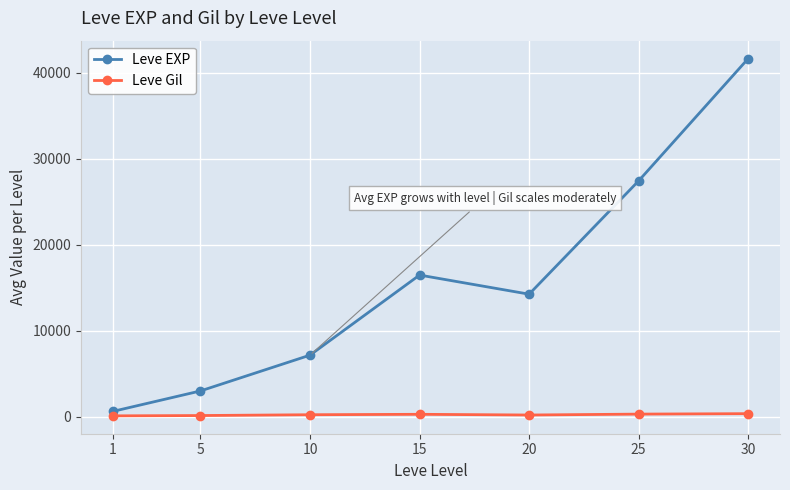

The value of Leve EXP at 5 is 4911. True or false?

False